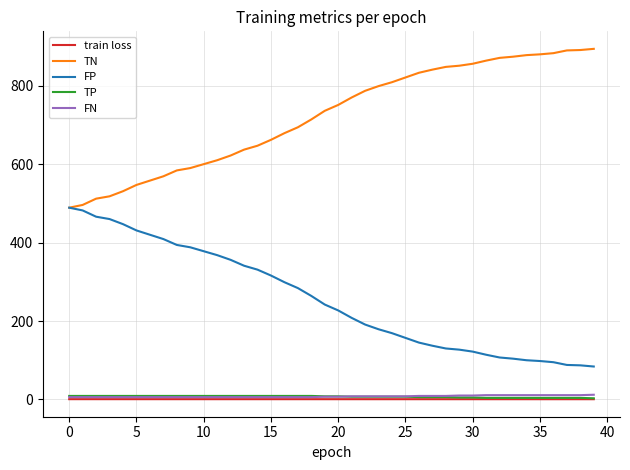

Which series has the largest total across all categories?

TN